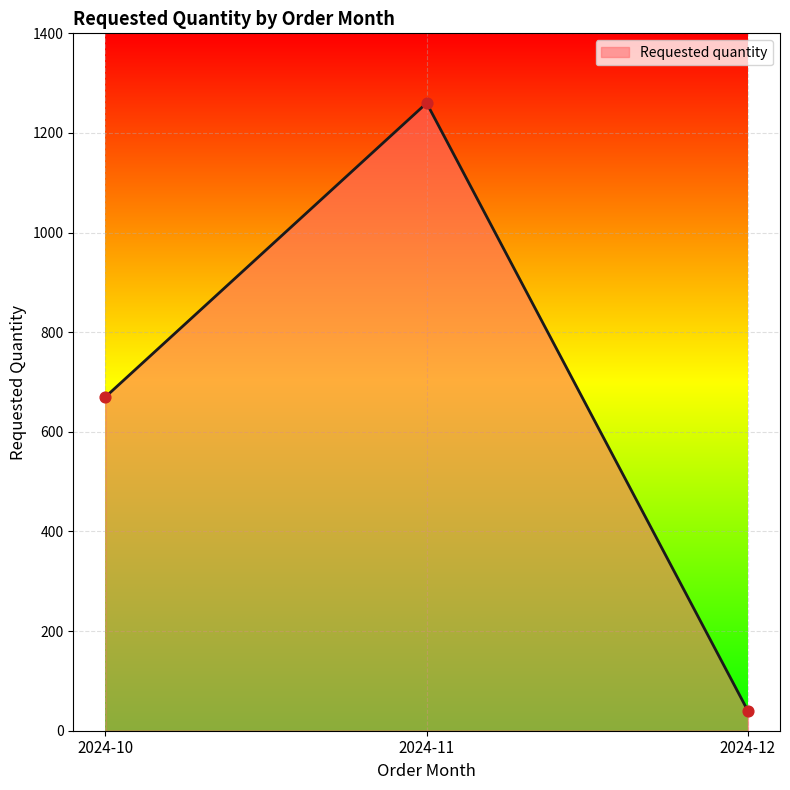

Approximately how many times larger is the value at 2024-11 compared to 2024-10?

1.9